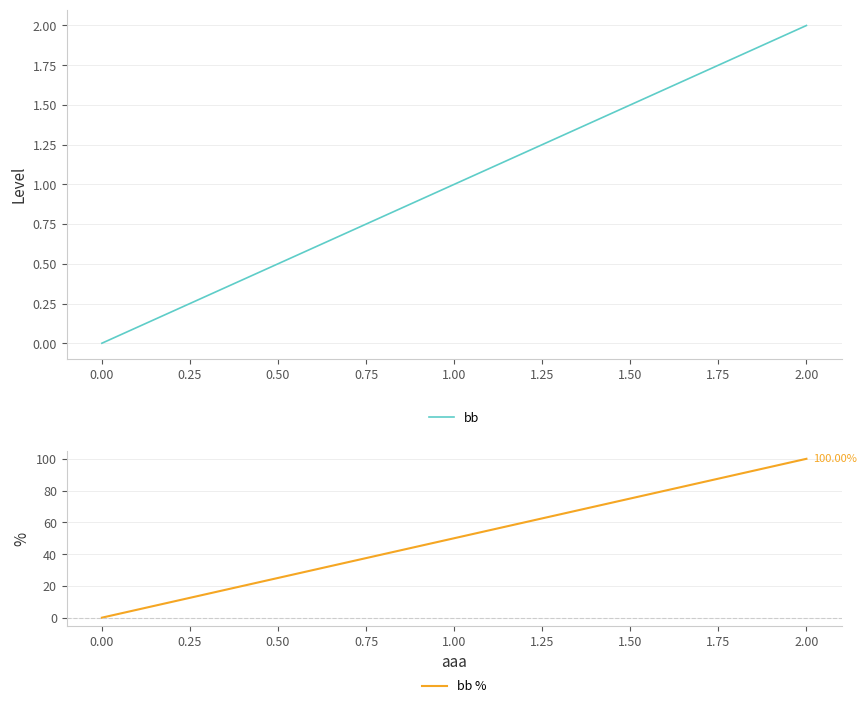

What is the difference between the maximum and minimum values in the bb % series?

100